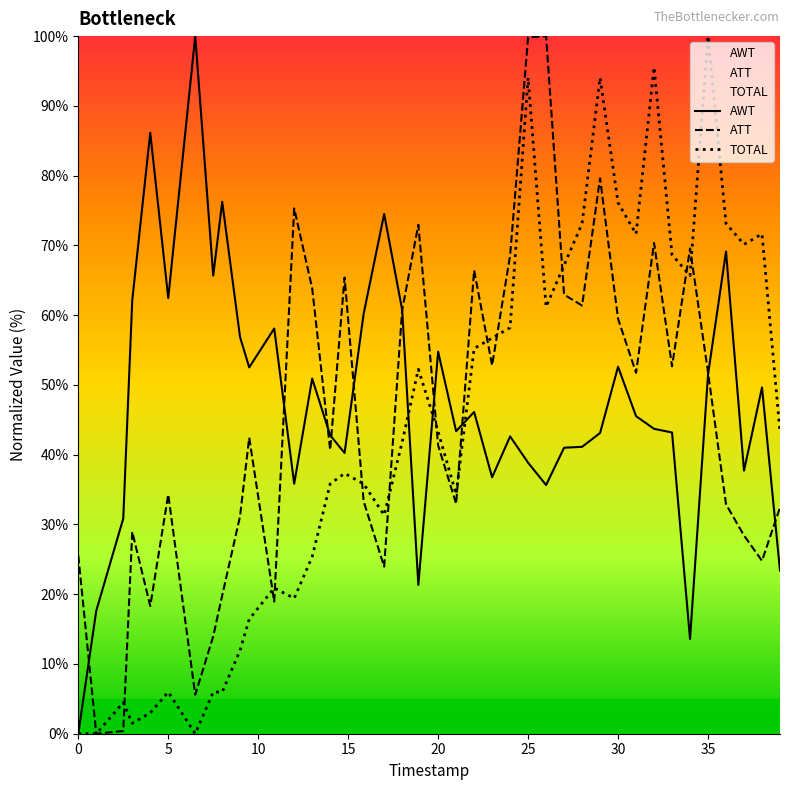

What is the maximum value shown in the chart?

100.0